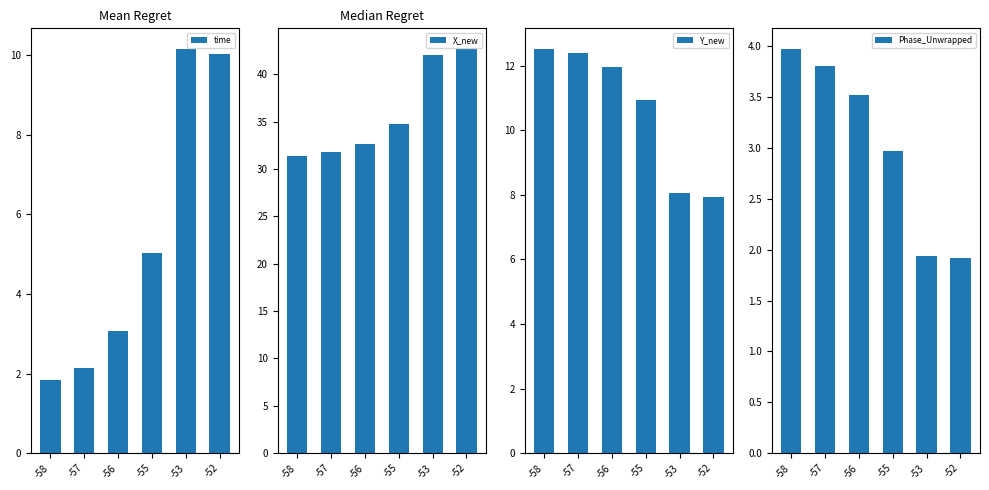

Which category has the highest value across all series?

-52